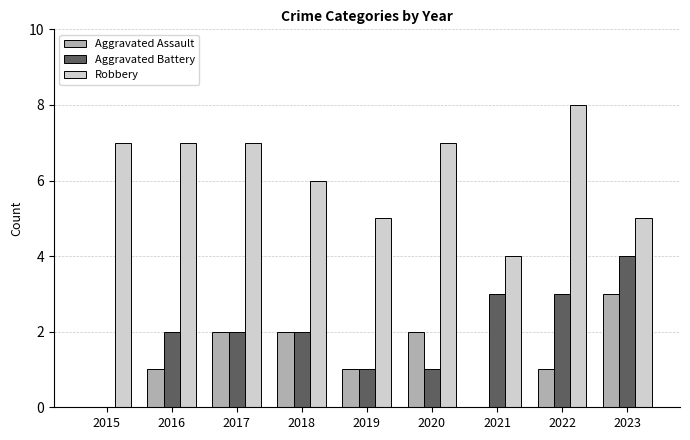

At which label does Aggravated Assault reach its peak?

2023